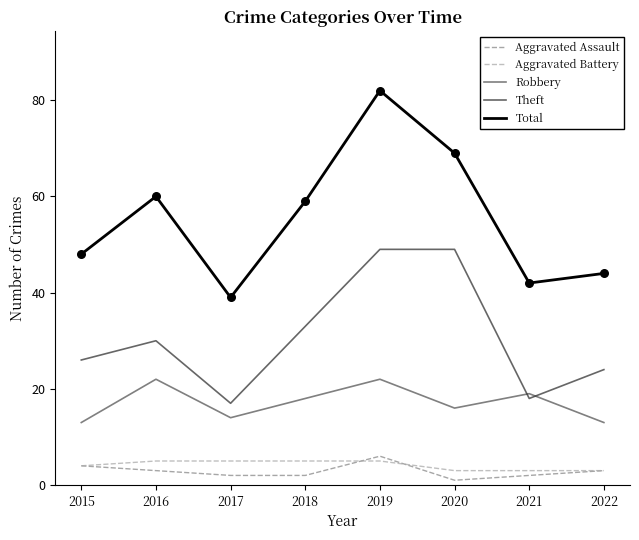

Is the value of Aggravated Battery at 2016 greater than the value of Theft at 2021?

No